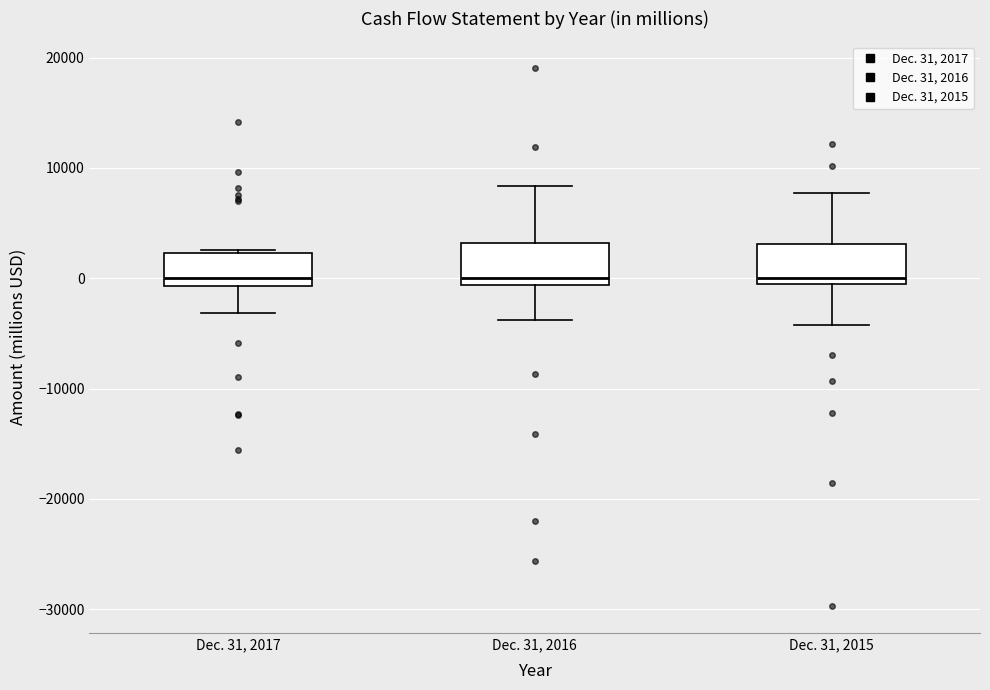

Where is the upper edge of the box for Dec. 31, 2017 on the y-axis? The values are not printed on the chart, so give them approximately, as read against the axis.

2000